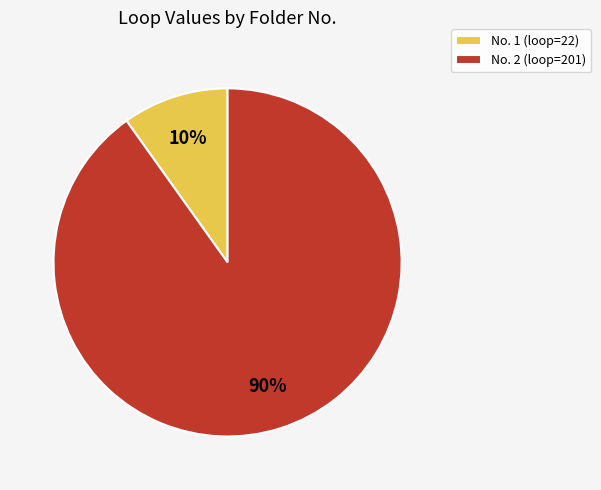

What is the smallest slice in the pie chart?

No. 1 (loop=22)